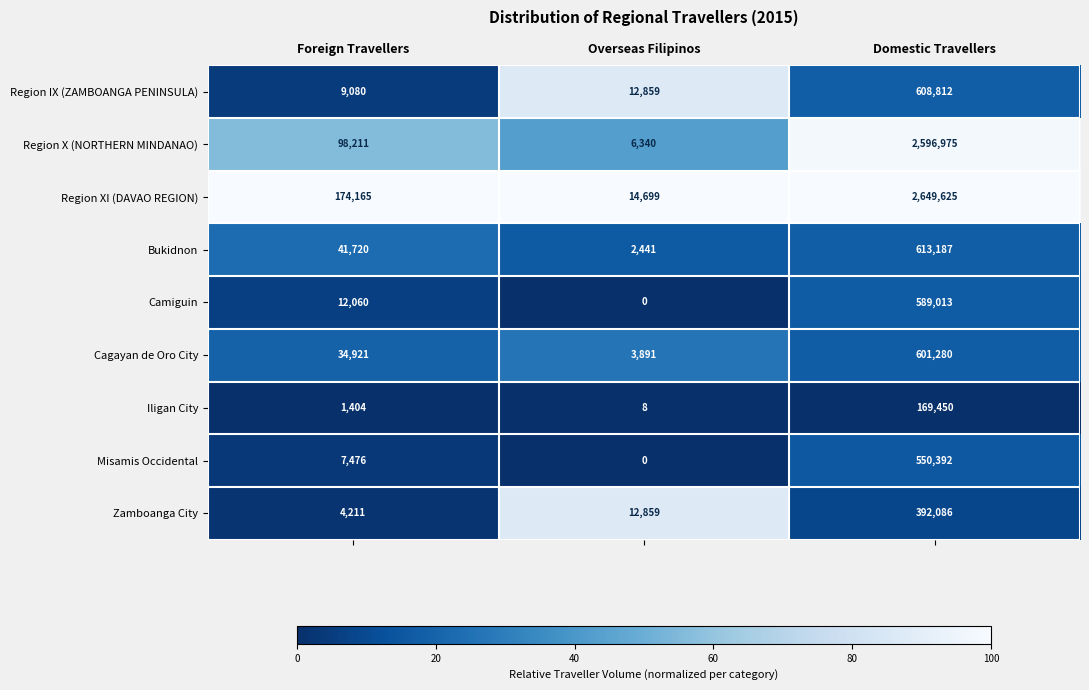

What is the sum of all Misamis Occidental values?

557868